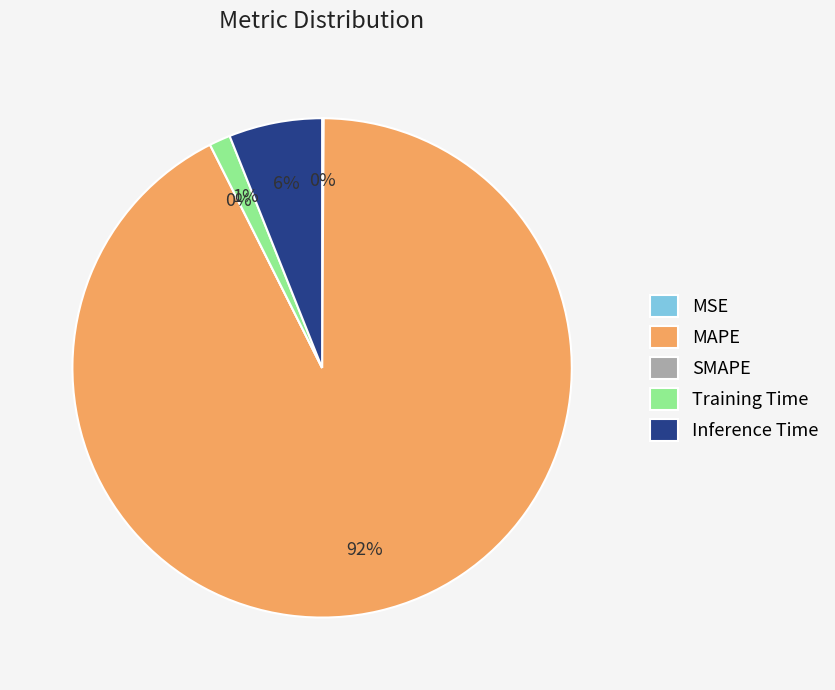

To the nearest percent, what is the average slice percentage?

20%